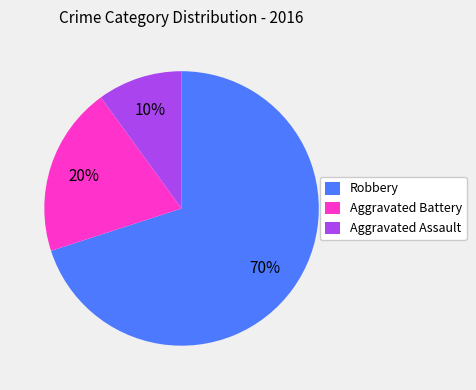

Is it true that Robbery is 70% of the pie?

True